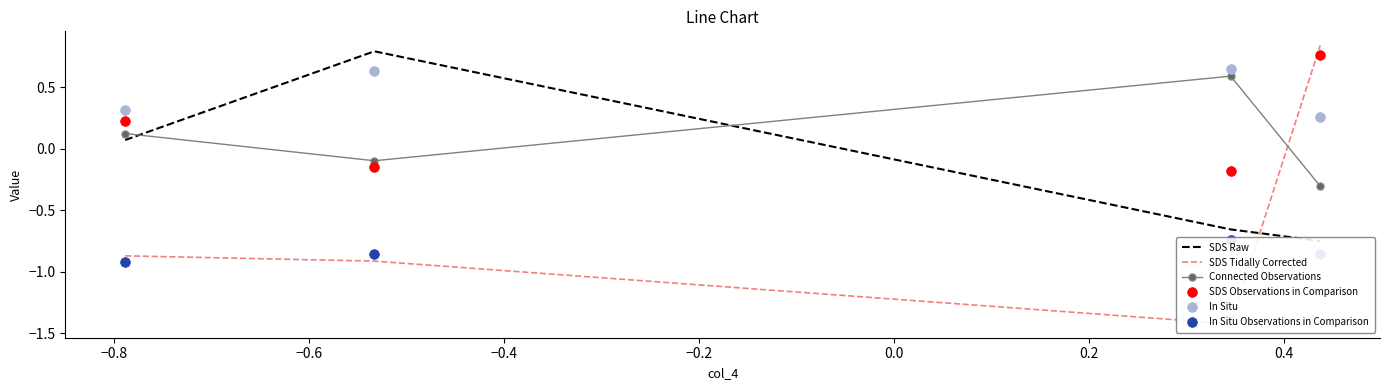

True or false: Connected Observations has more than 0 points higher than both neighbors.

True